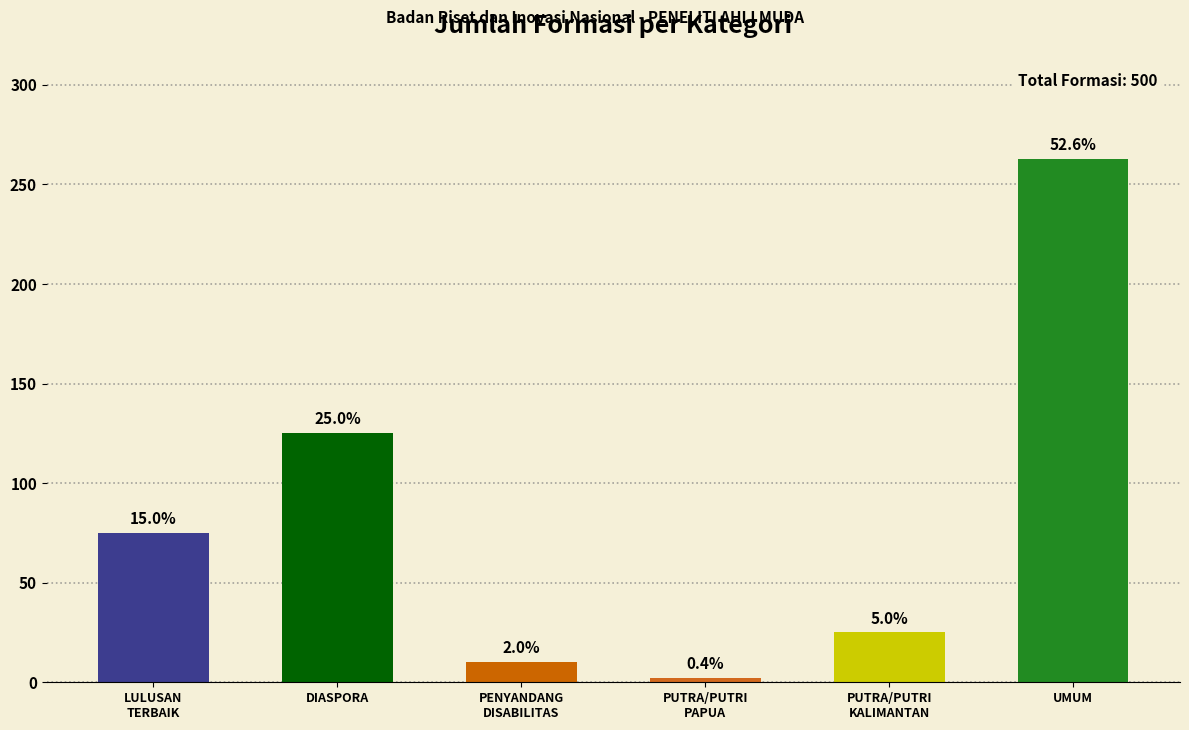

What is the label of the 4th bar from the left?

PUTRA/PUTRI
PAPUA